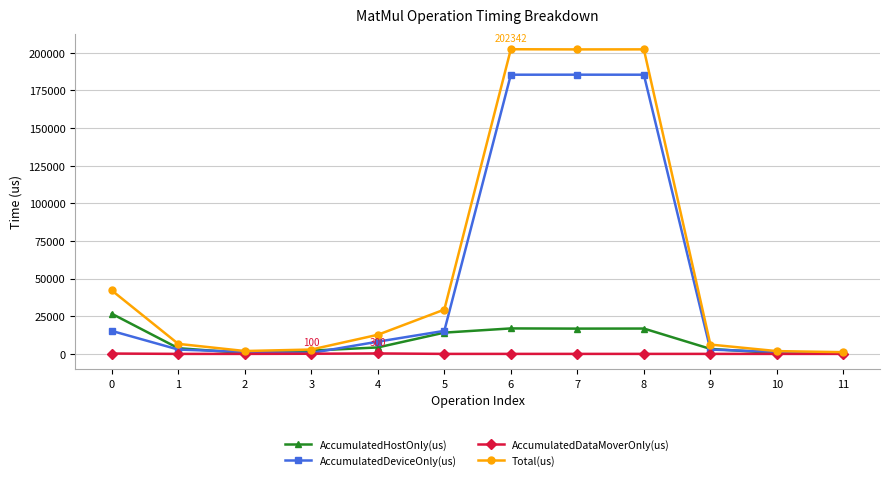

True or false: Total(us) has more than 0 points higher than both neighbors.

True